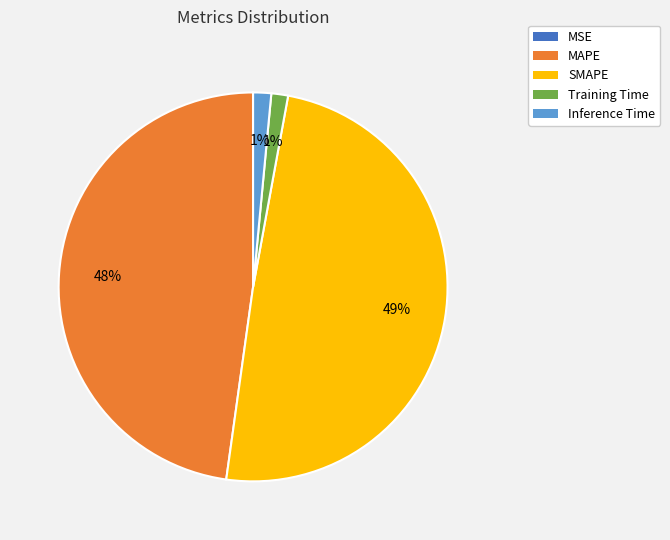

Which category has the biggest portion of the pie?

SMAPE